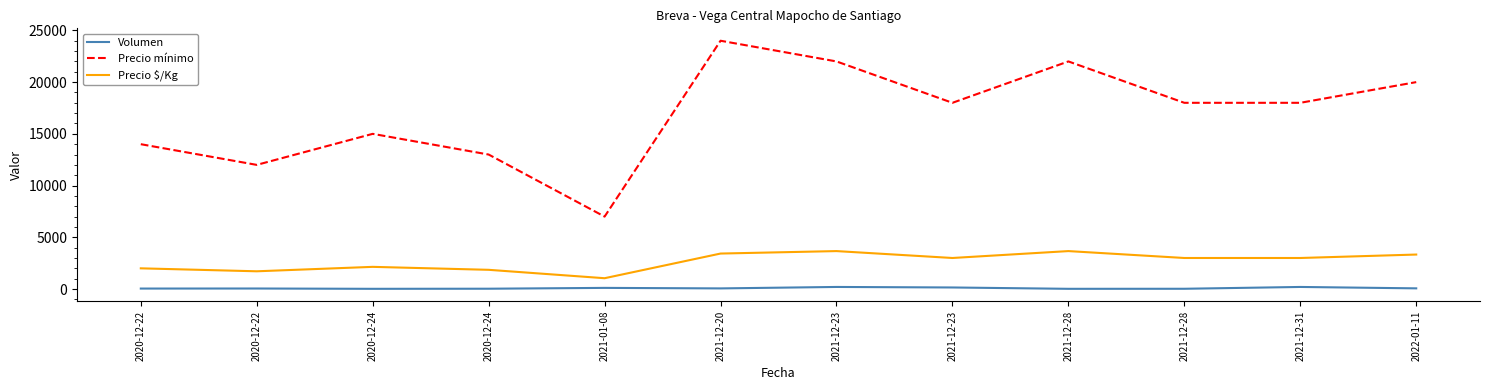

In Precio mínimo, how many points are higher than both neighbors (excluding endpoints)?

3